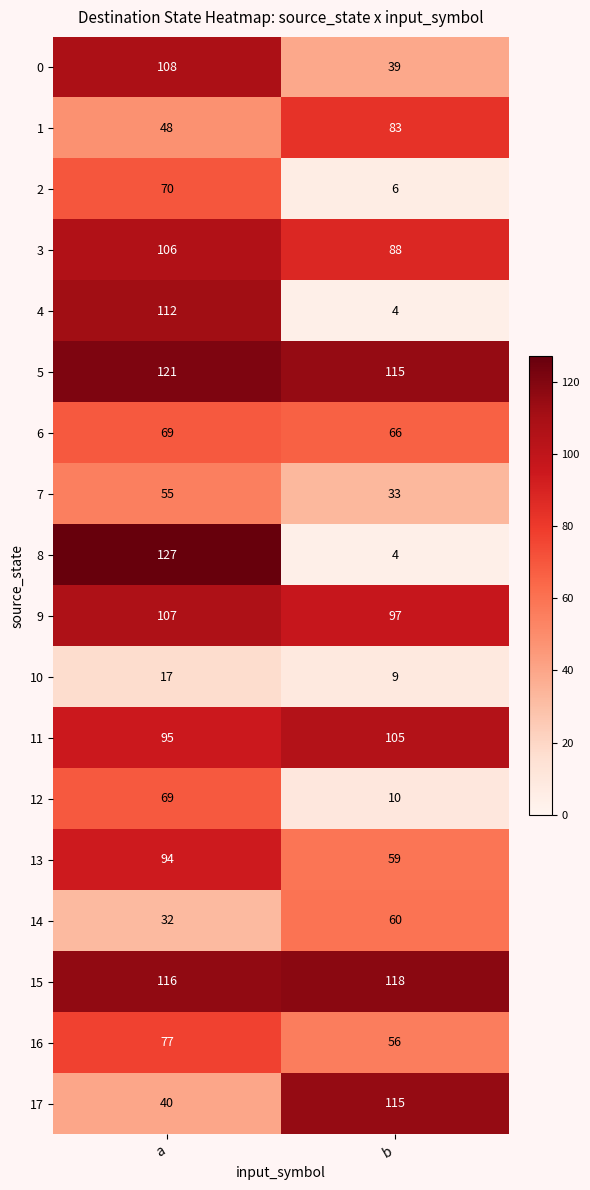

Is the value of 11 at a greater than the value of 0 at a?

No